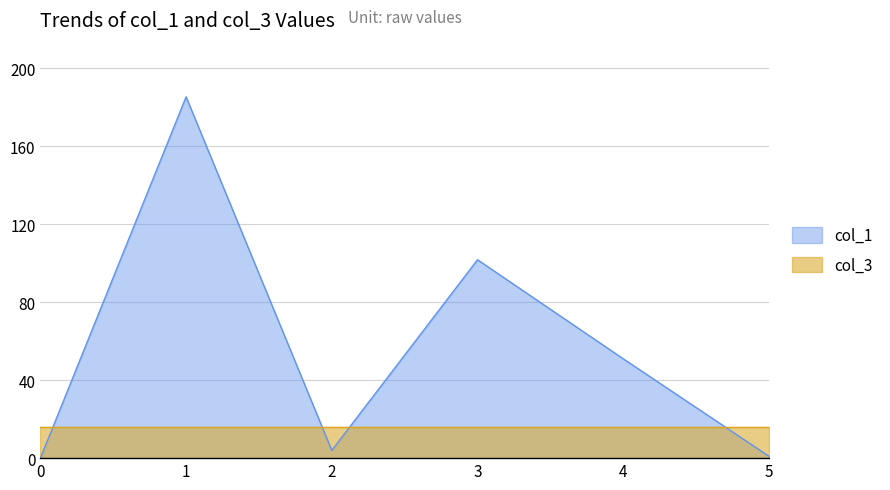

Rank the categories by value from highest to lowest.

1, 3, 4, 2, 5, 0